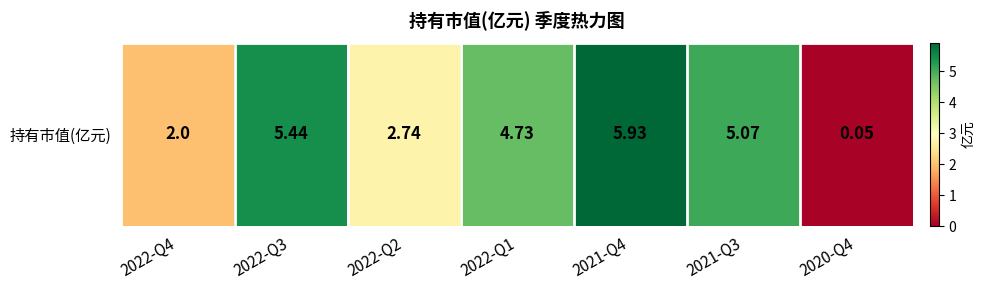

The chart shows a value of 5.1 at 2021-Q3. True or false?

True